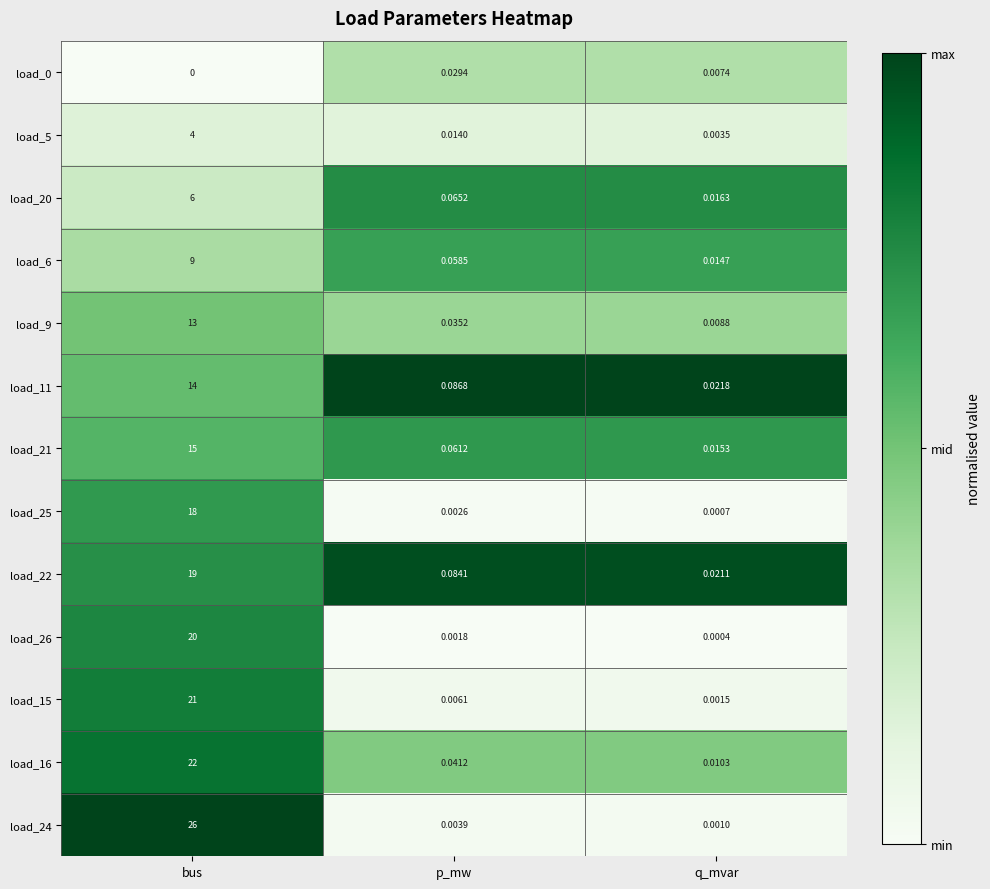

At which label does load_26 reach its minimum?

q_mvar